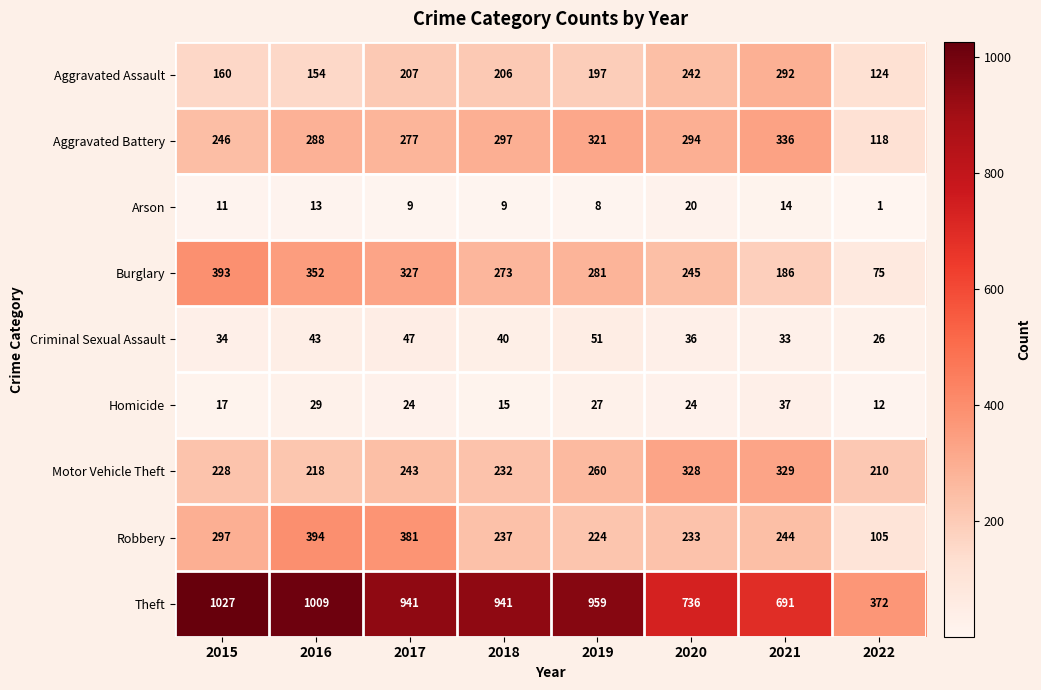

What is the difference between the highest and lowest values at 2018?

932